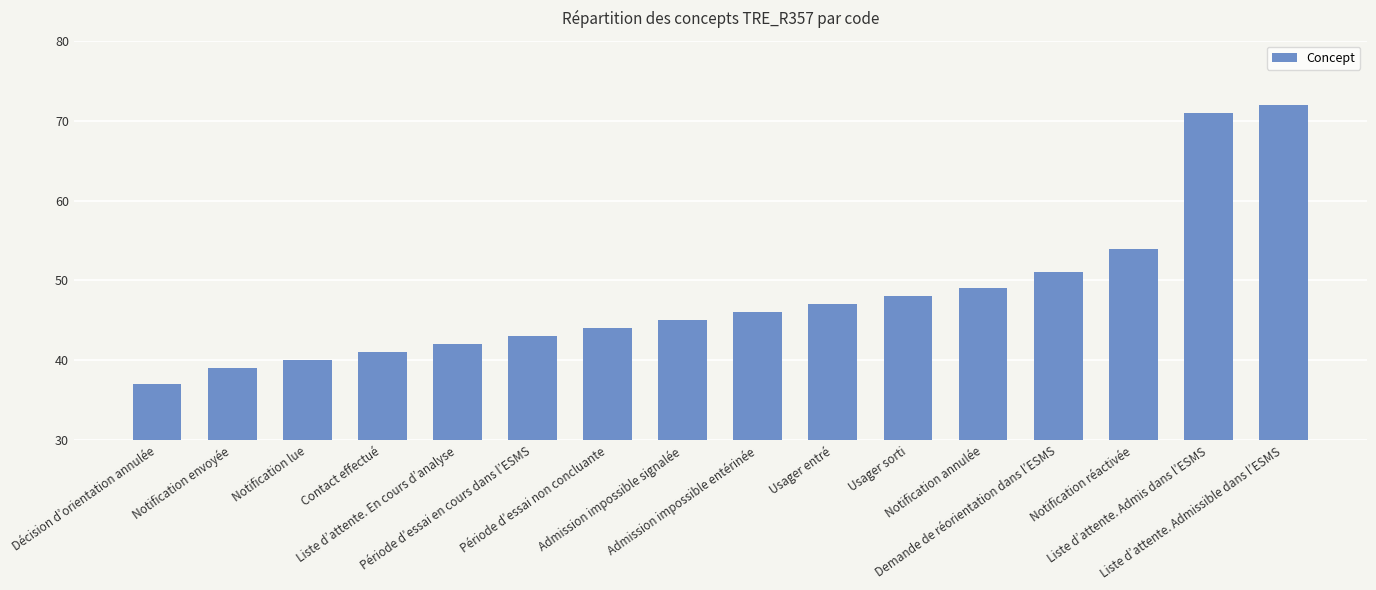

Are the bars horizontal?

No